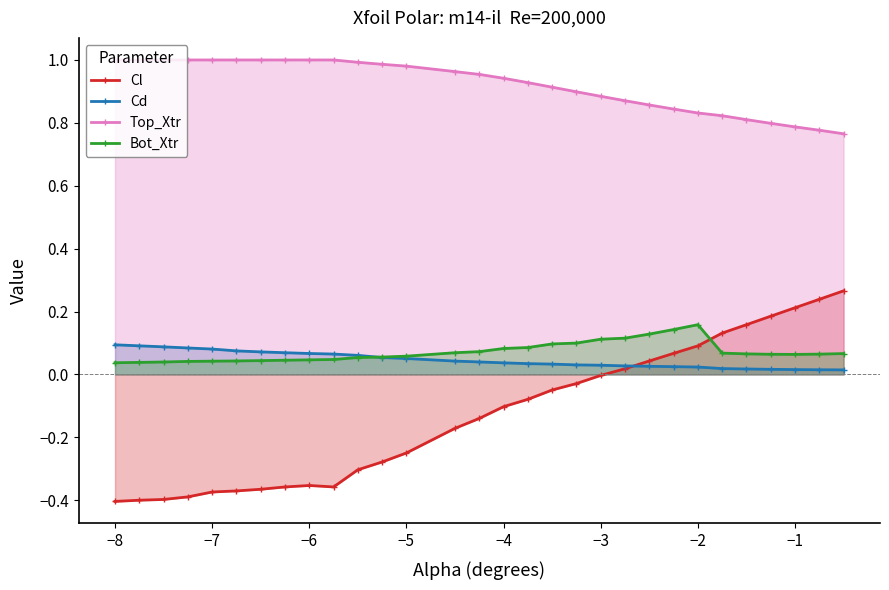

Does the chart have visible grid lines?

No